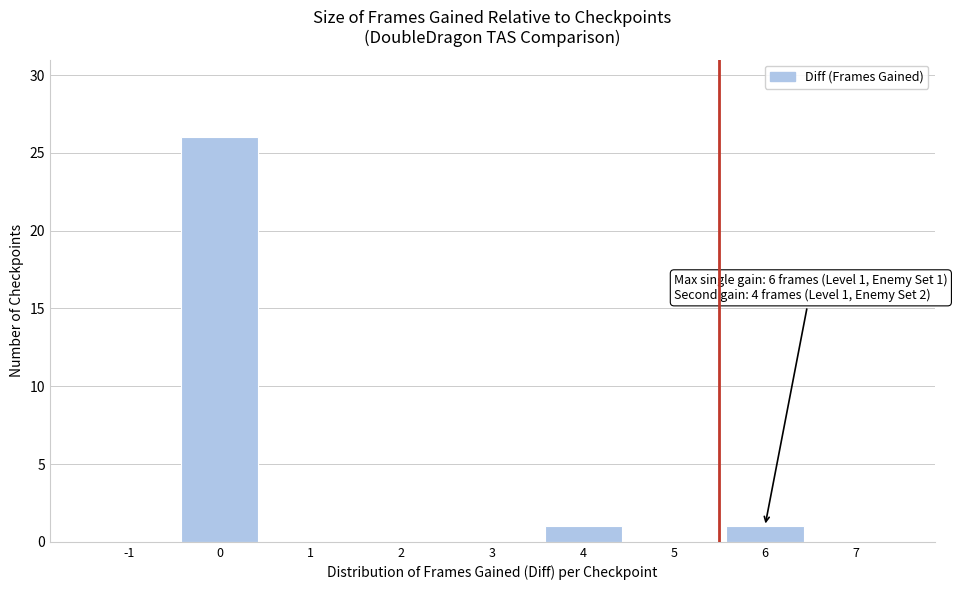

Reading left to right, extract all data points from this chart.

-1=0	0=26	1=0	2=0	3=0	4=1	5=0	6=1	7=0